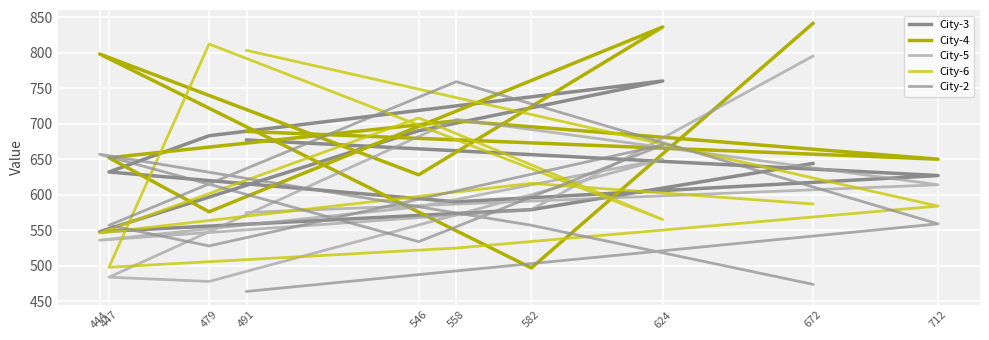

Where does the City-2 series first go above 557?

712